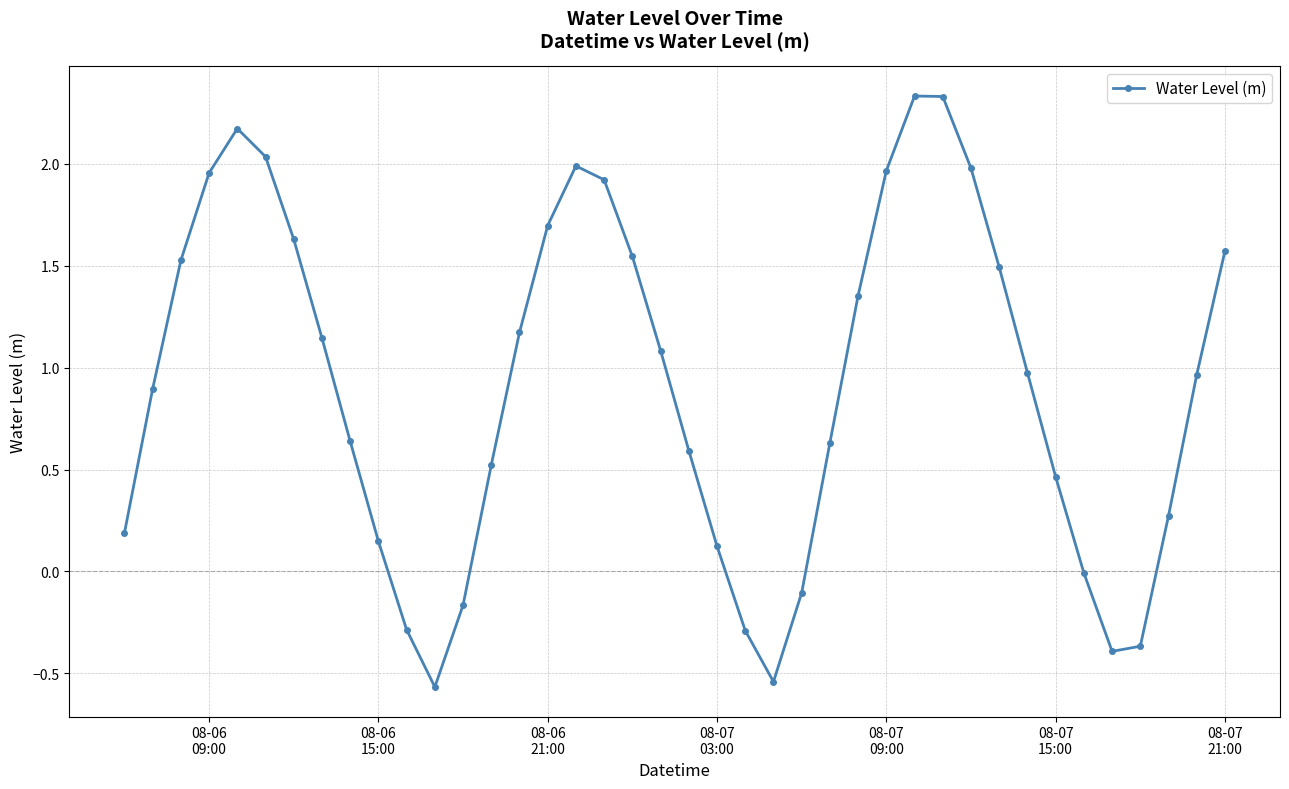

What is the difference between the second highest and minimum values?

2.9